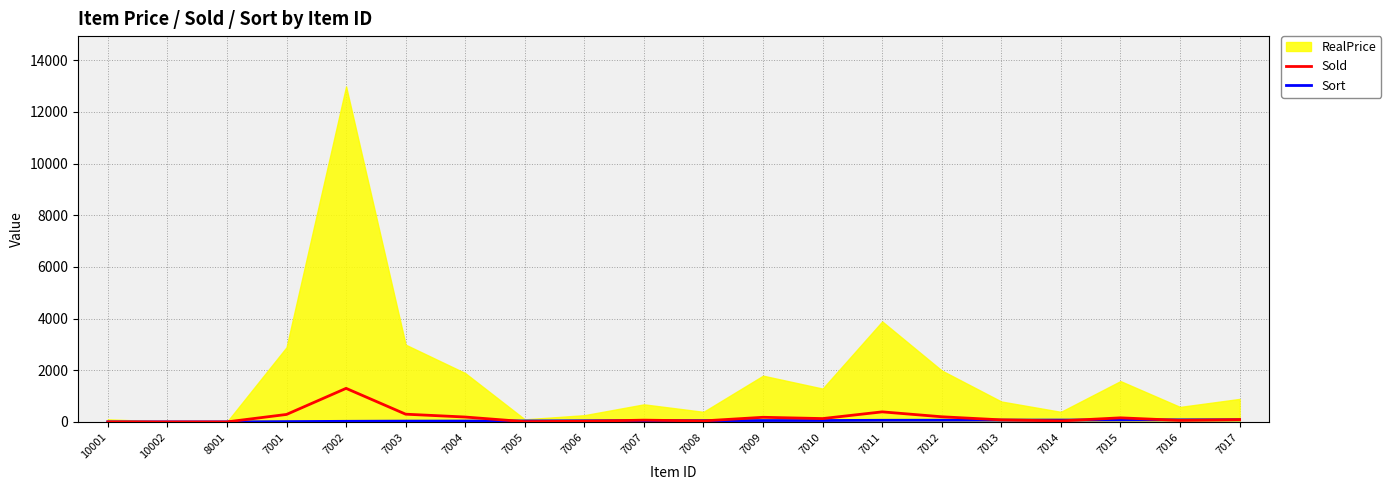

Is it true that Sold equals 289 at 7001?

True